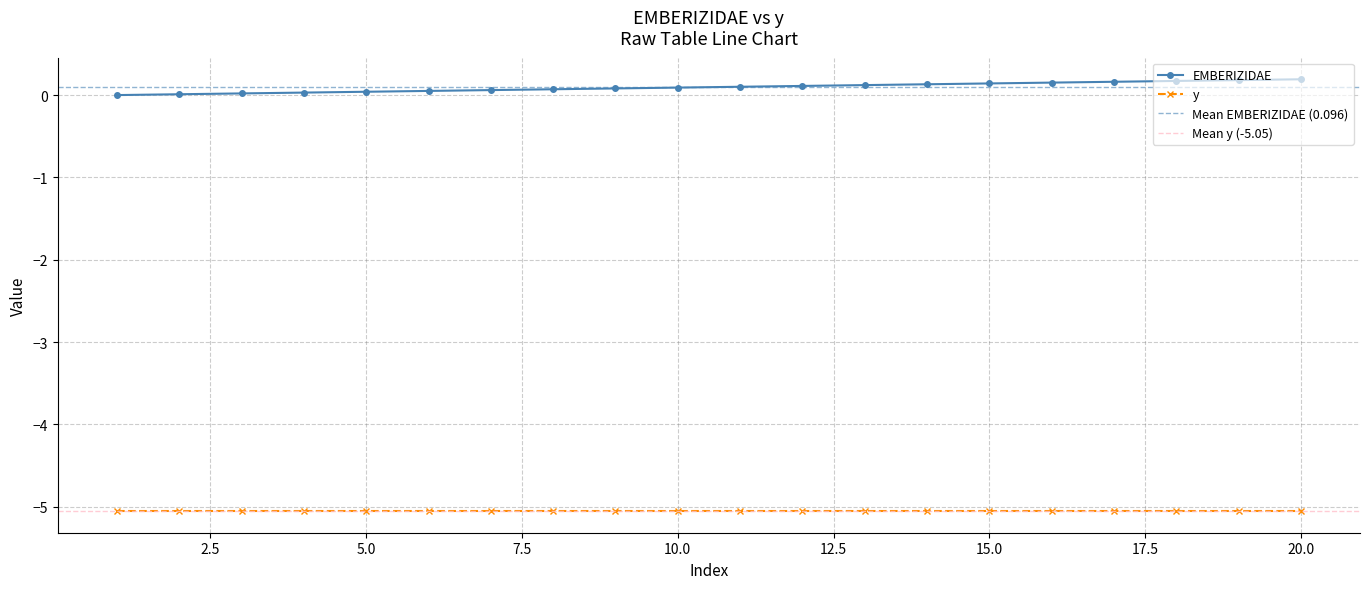

List the labels in order of value, largest first.

20, 19, 18, 17, 16, 15, 14, 13, 12, 11, 10, 9, 8, 7, 6, 5, 4, 3, 2, 1